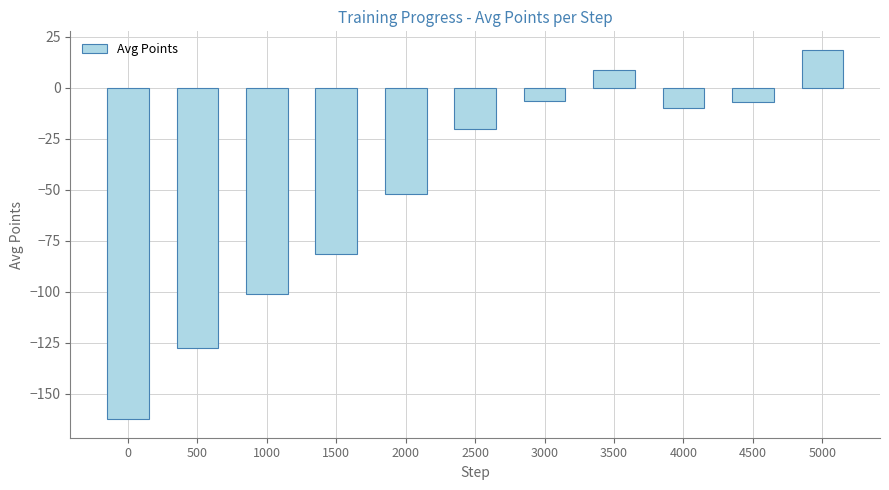

Read the value at 5000.

18.6